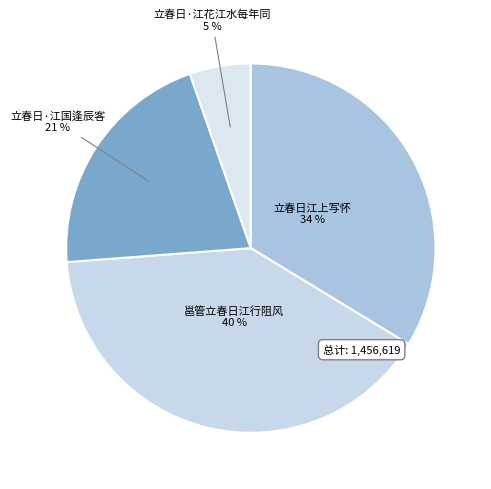

Count the number of slices in the pie.

4